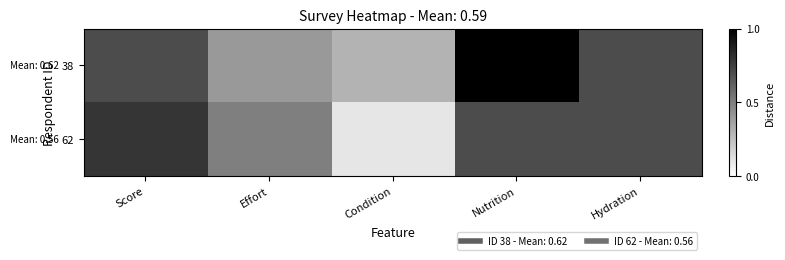

What is the difference between the highest and lowest values at Score?

0.1